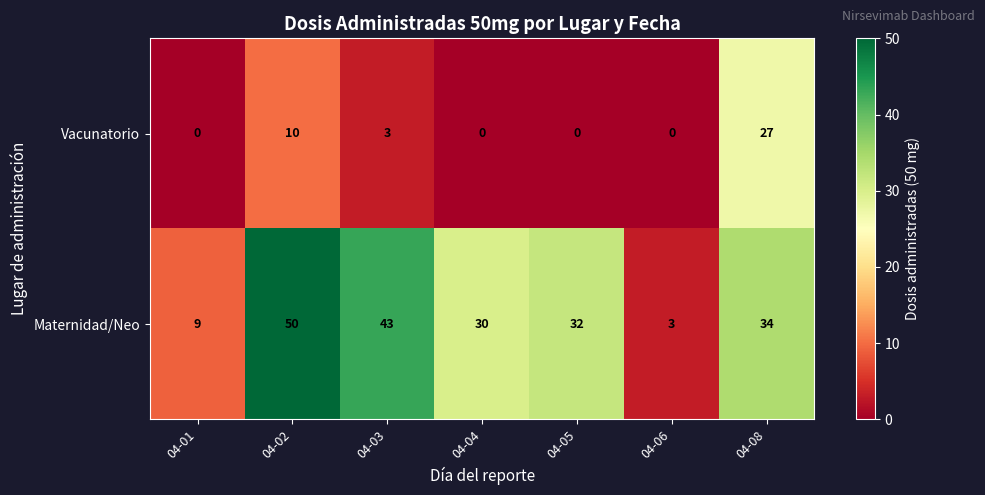

What is the maximum value shown in the chart?

50